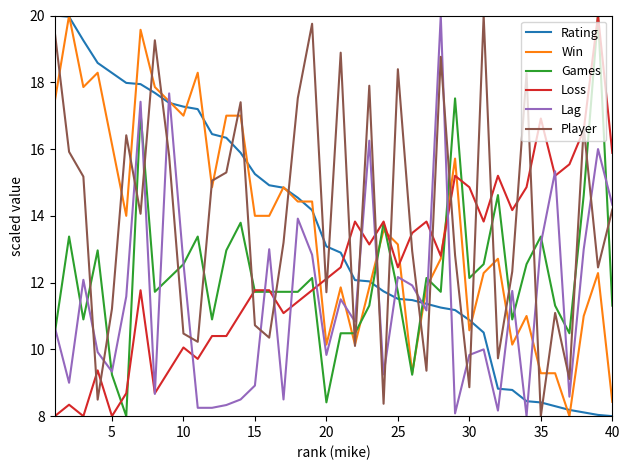

How many series are shown in this chart?

6